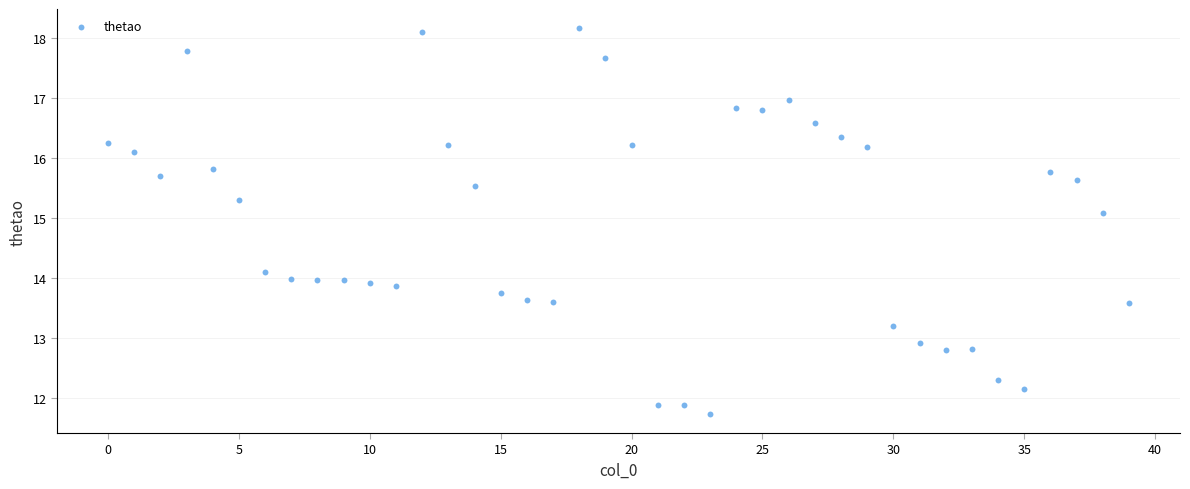

What is the range of X values (max minus min)?

39.0